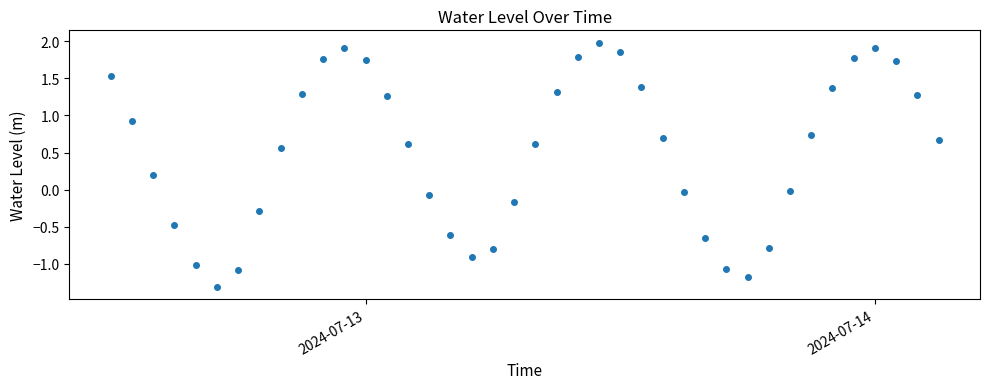

What is the sum of all values?

20.4